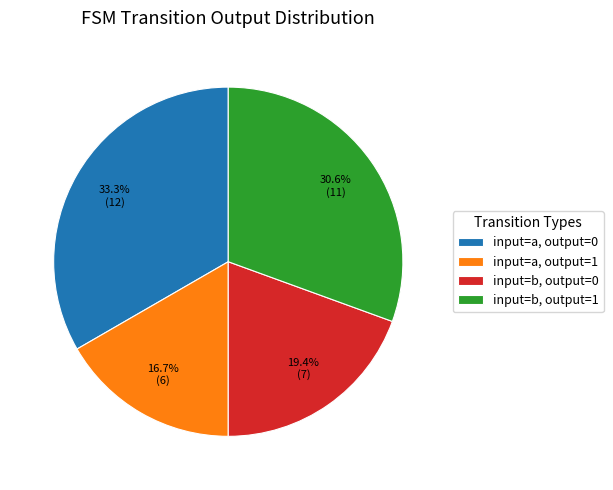

Does any single category account for the majority?

No